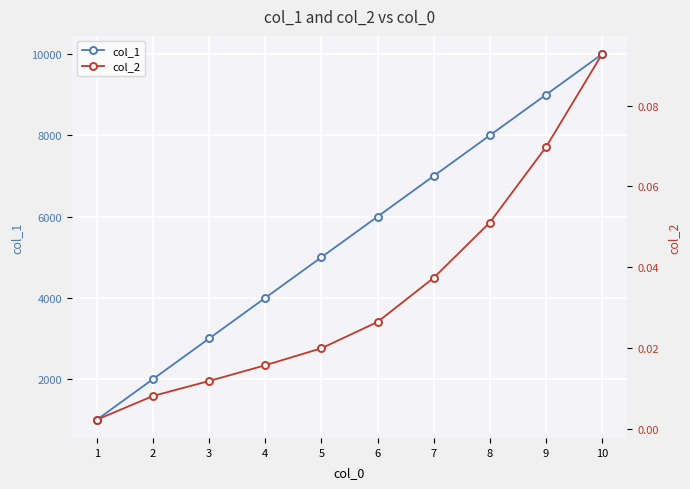

What is the maximum value for col_1?

10000